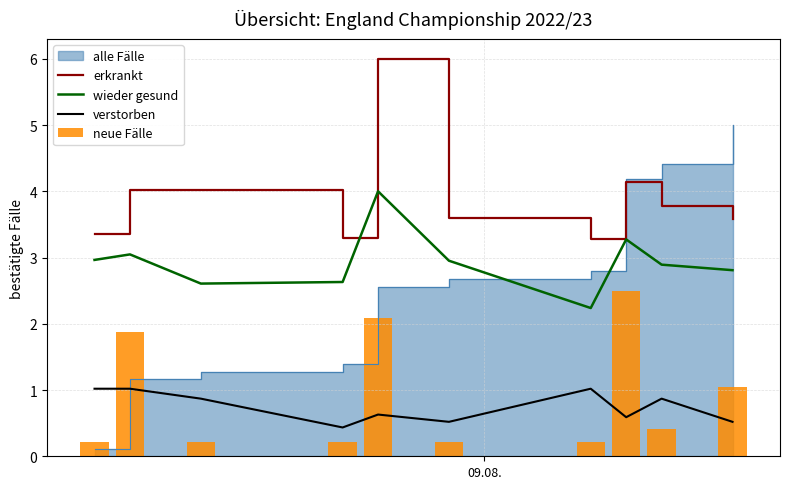

True or false: verstorben and wieder gesund cross at least once.

False